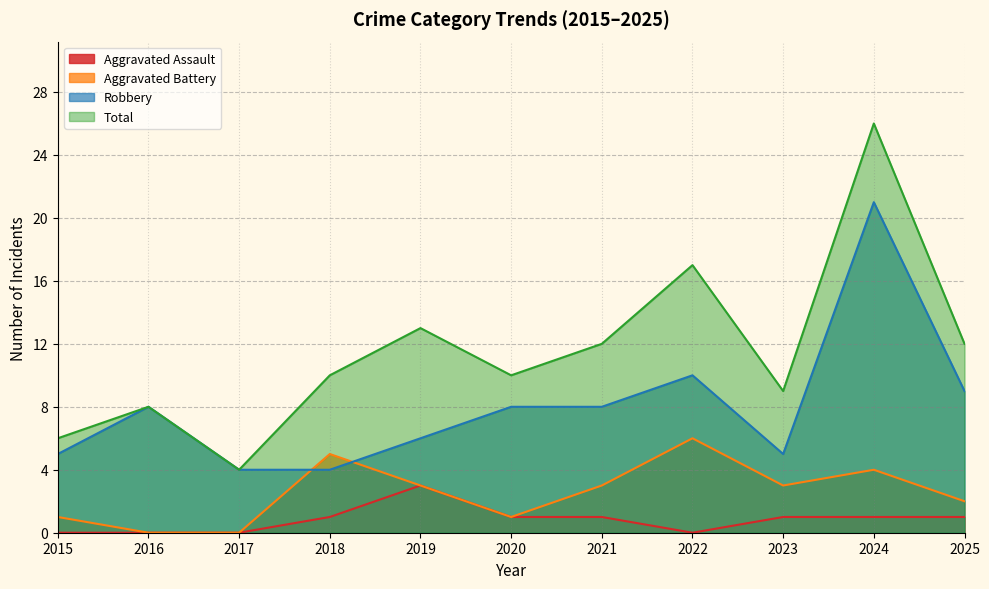

What is the value of the Robbery point at the 11th from the left?

9